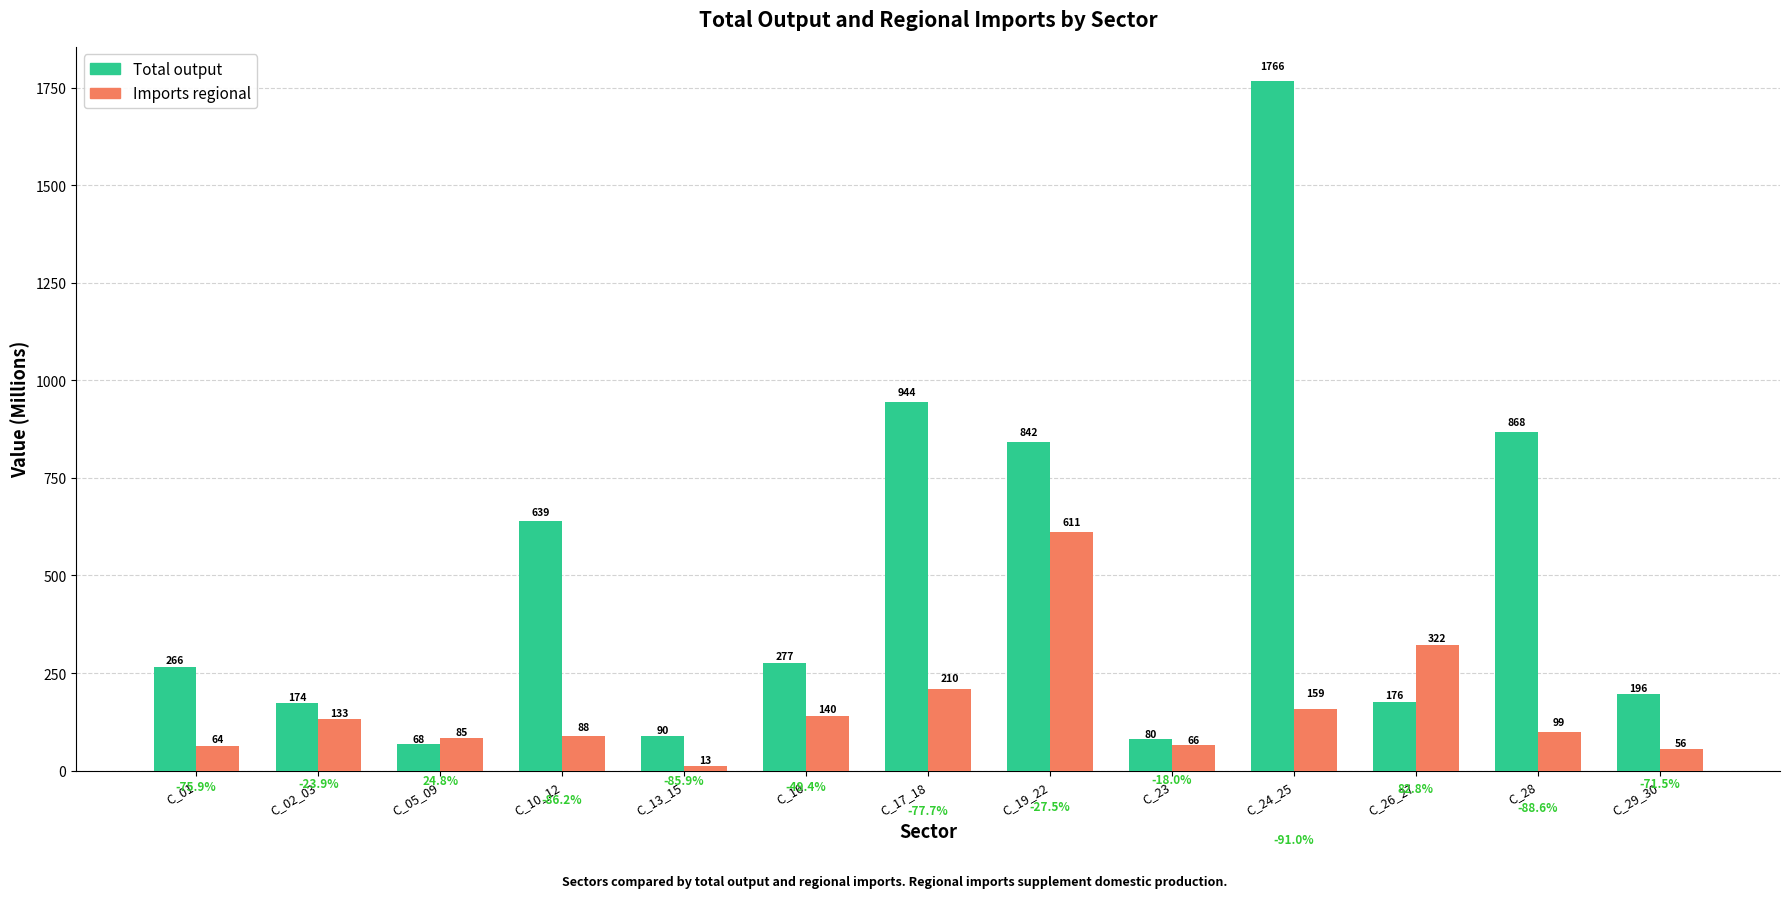

What is the label of the 12th bar from the right?

C_02_03